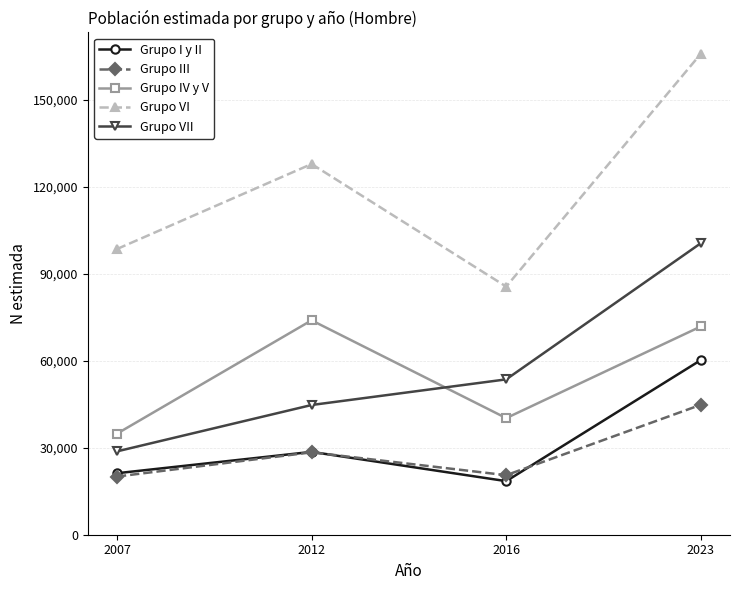

True or false: Grupo VI has more than 1 interior local peaks.

False